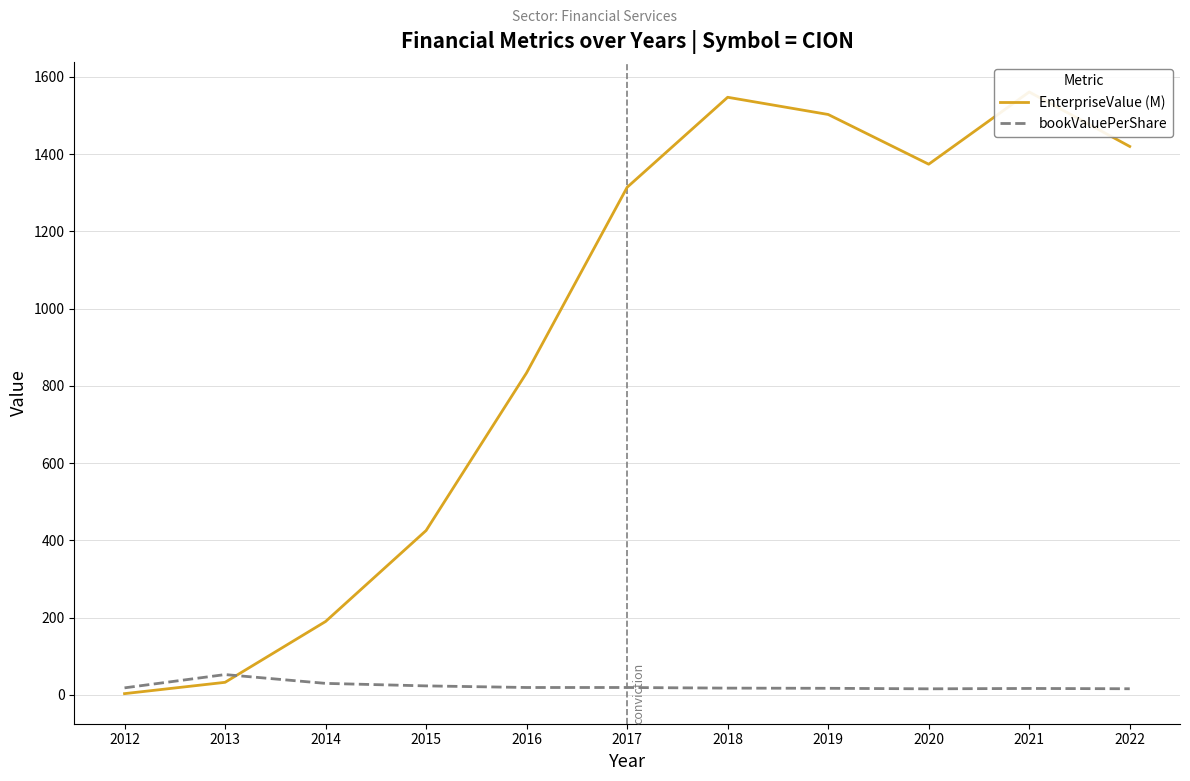

Reading left to right, transcribe all the data shown in this chart.

EnterpriseValue (M): 3.0	32.3	189.8	425.4	833.9	1314.2	1547.4	1502.8	1374.0	1561.1	1420.0
bookValuePerShare: 17.9	52.4	29.5	23.0	18.9	18.9	17.3	16.8	15.4	16.4	15.6